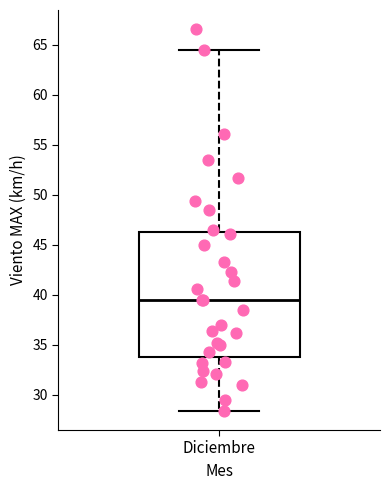

Transcribe this box plot: give where the median line is, the range the box spans, and where the two whiskers end, as read against the y-axis. The values are not printed on the chart, so give them approximately, as read against the axis.

median 39.5, box 34.0 to 46.5, whiskers 28.5 to 64.5